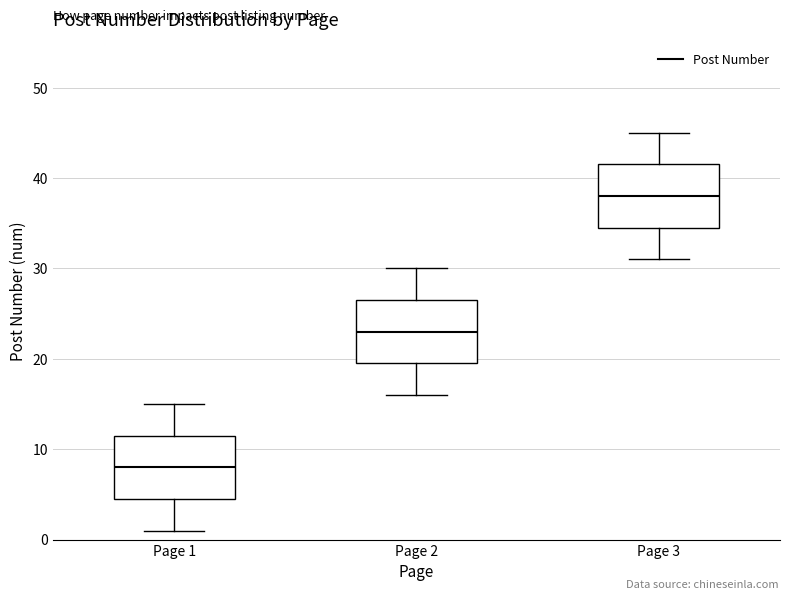

Where is the upper edge of the box for Page 2 on the y-axis? The values are not printed on the chart, so give them approximately, as read against the axis.

27